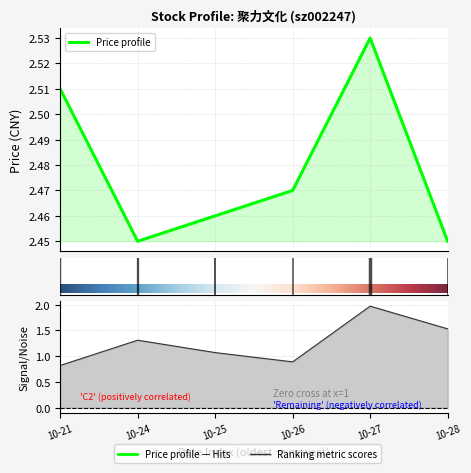

True or false: price and volume intersect in this chart.

False